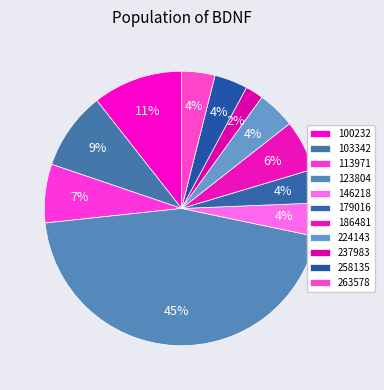

How many slices are in this pie chart?

11